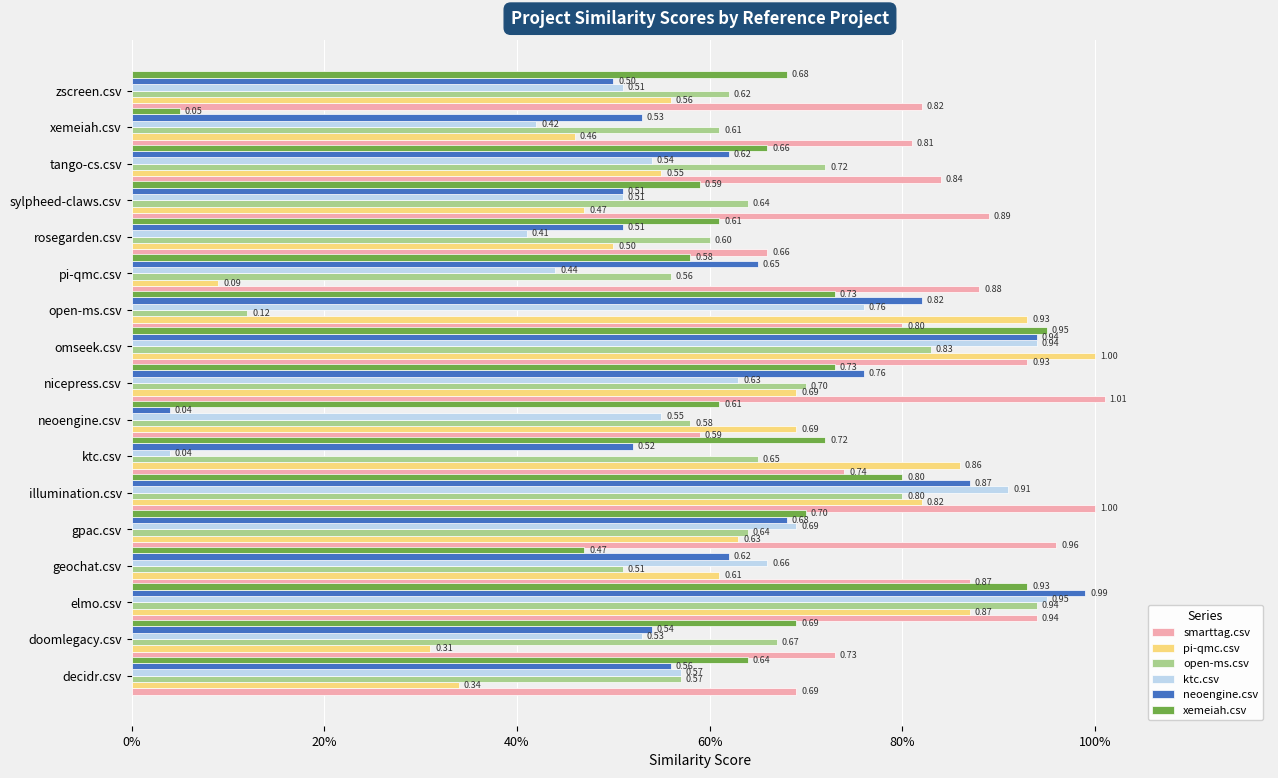

What are all the series names shown in the legend?

smarttag.csv, pi-qmc.csv, open-ms.csv, ktc.csv, neoengine.csv, xemeiah.csv